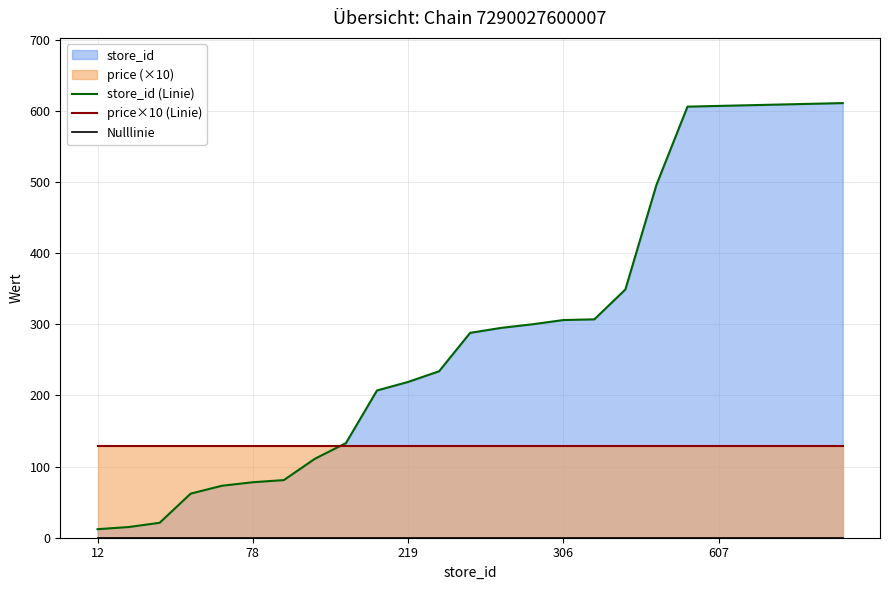

True or false: Nulllinie has more than 2 points higher than both neighbors.

False